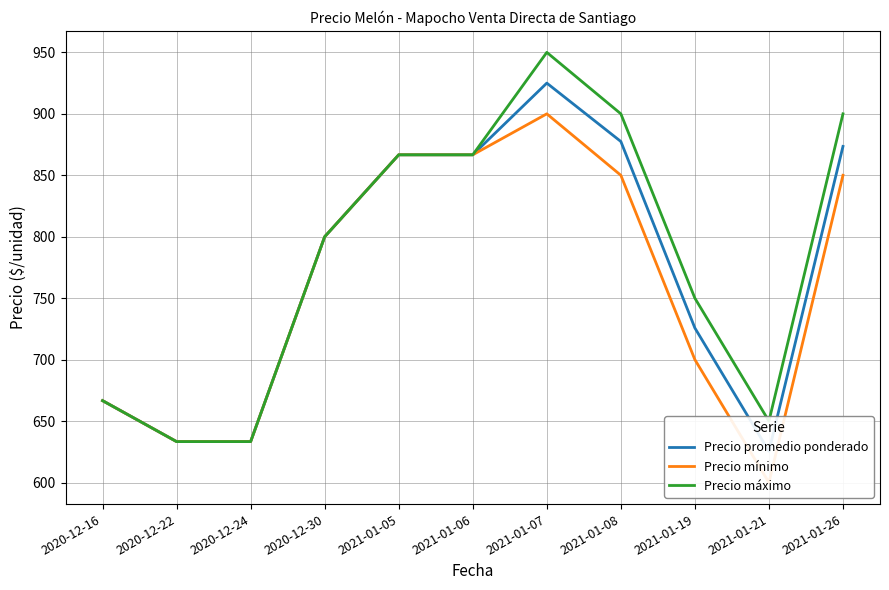

Rank the series by their average value, from highest to lowest.

Precio máximo, Precio promedio ponderado, Precio mínimo